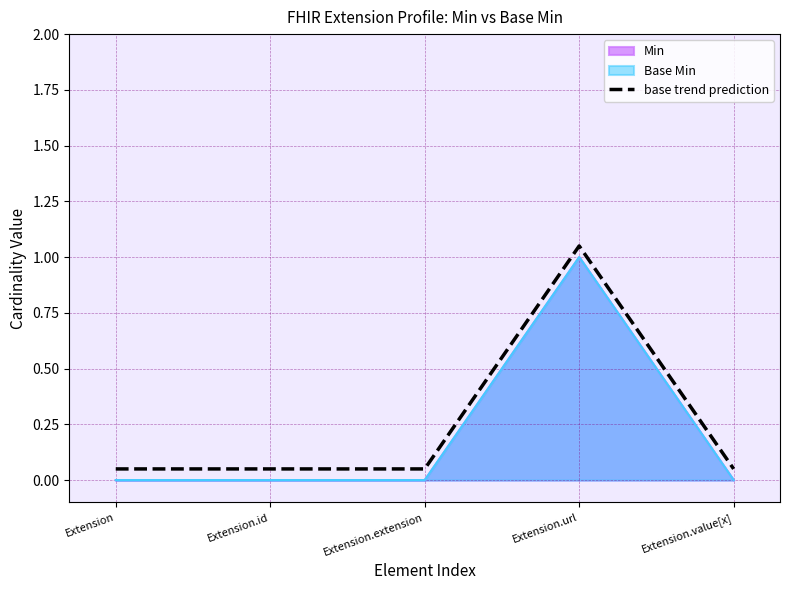

Is it true that the value at Extension is 0.1?

True